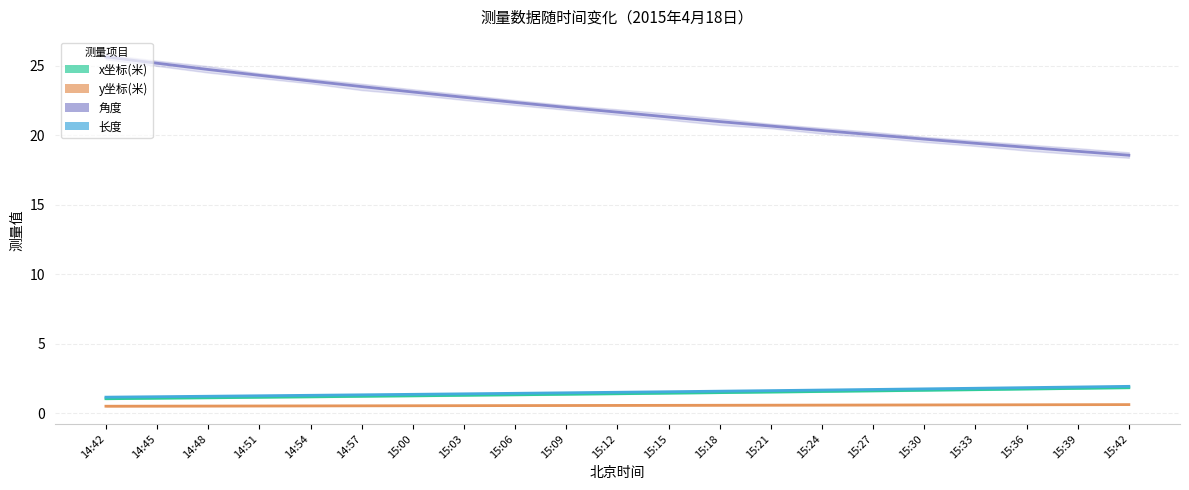

What is the label of the 13th point from the right?

15:06